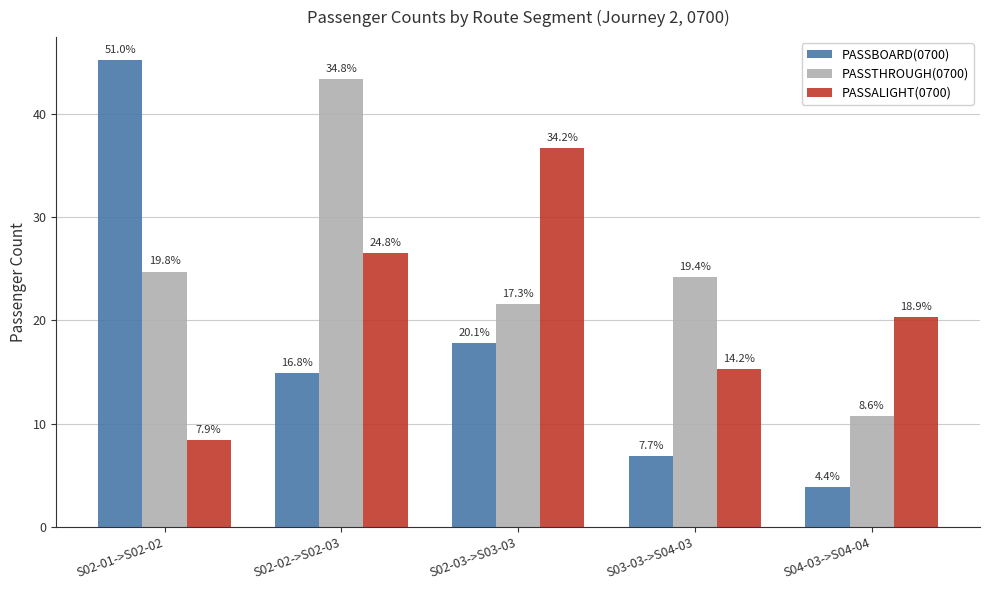

What is the maximum value shown in the chart?

45.1